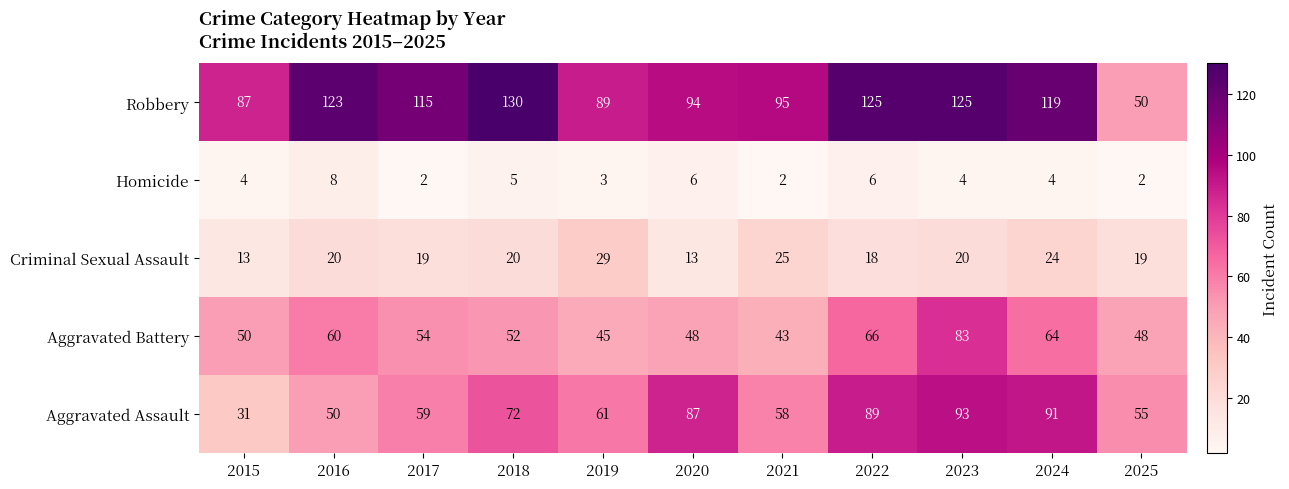

What is the difference between the second highest and minimum values in the Aggravated Battery series?

23